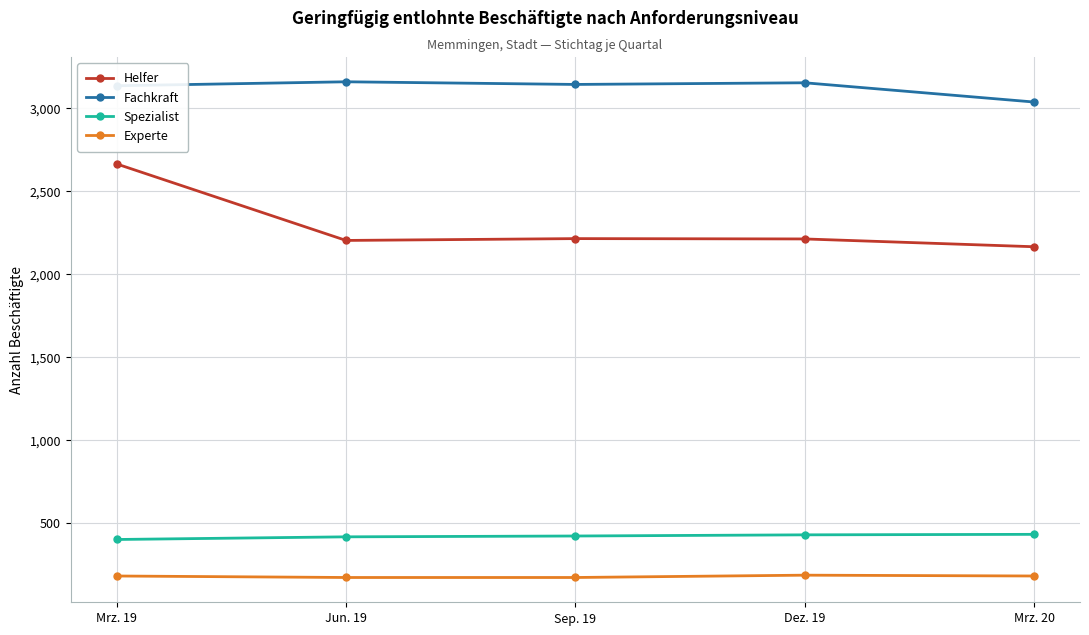

What is the highest value of the Fachkraft series?

3157